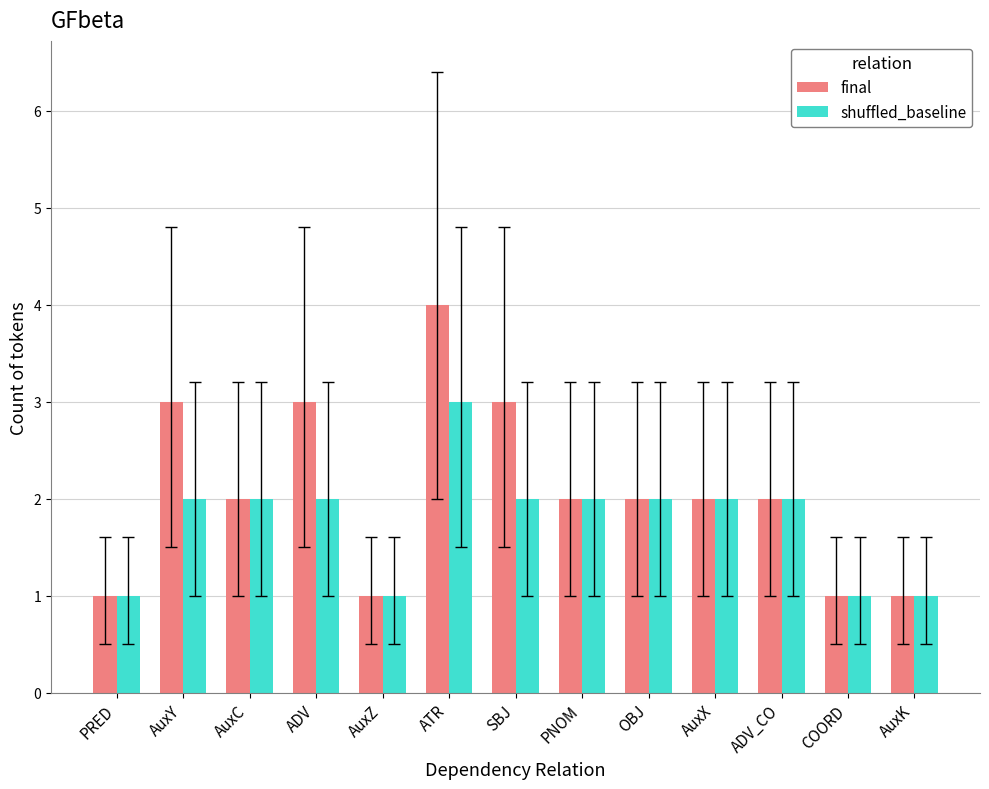

List the series in order of their overall mean, highest first.

final, shuffled_baseline